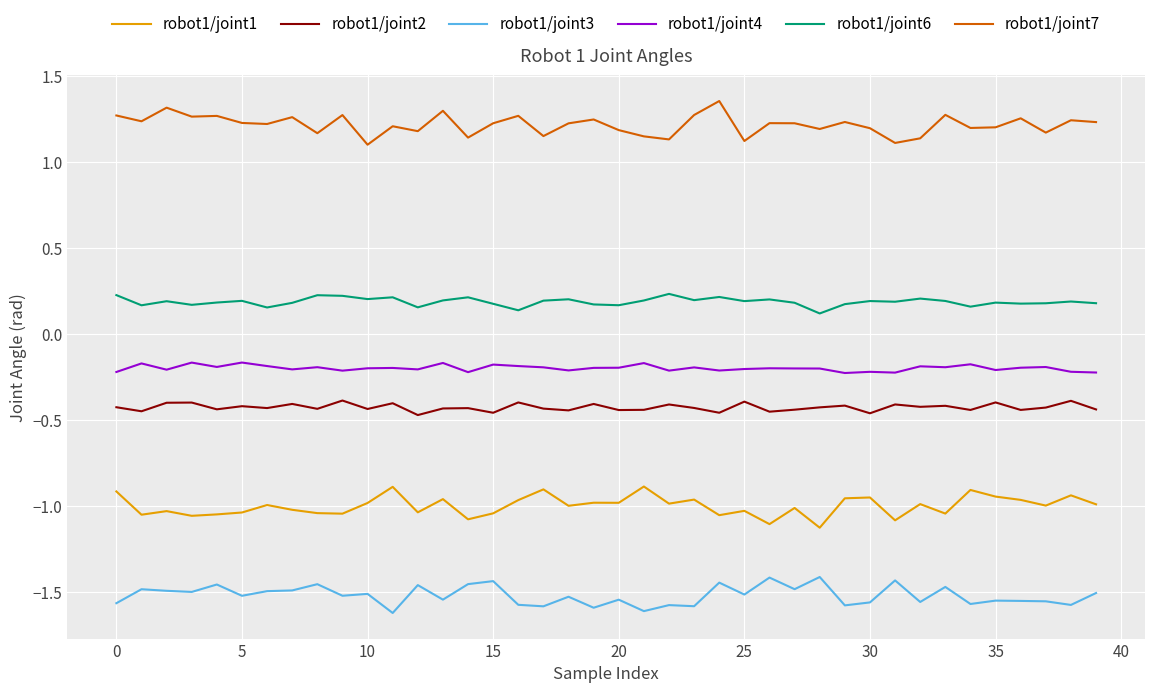

What is the difference between the maximum and minimum values in the robot1/joint7 series?

0.3